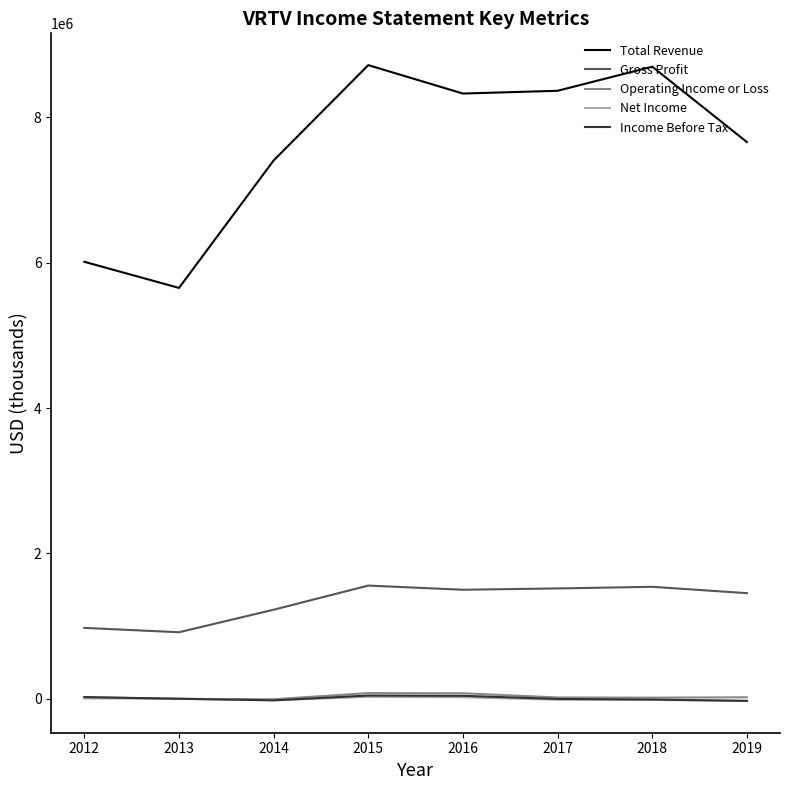

What are all the series names shown in the legend?

Total Revenue, Gross Profit, Operating Income or Loss, Net Income, Income Before Tax